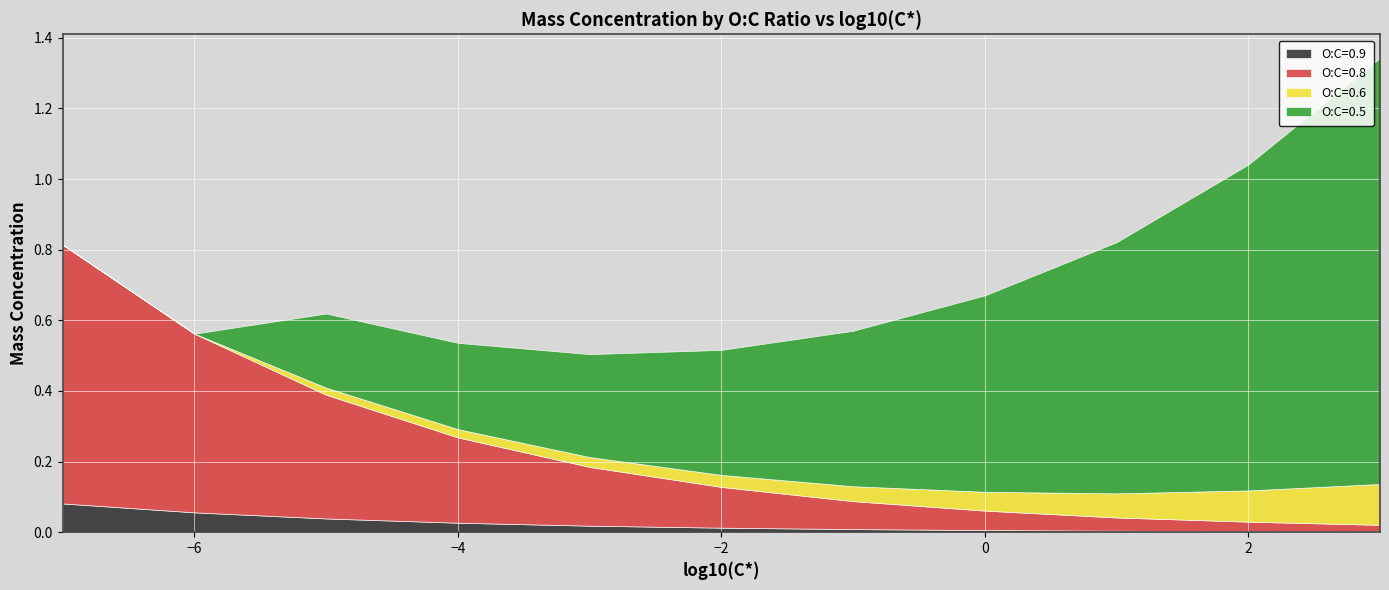

What are all the series names shown in the legend?

O:C=0.9, O:C=0.8, O:C=0.6, O:C=0.5